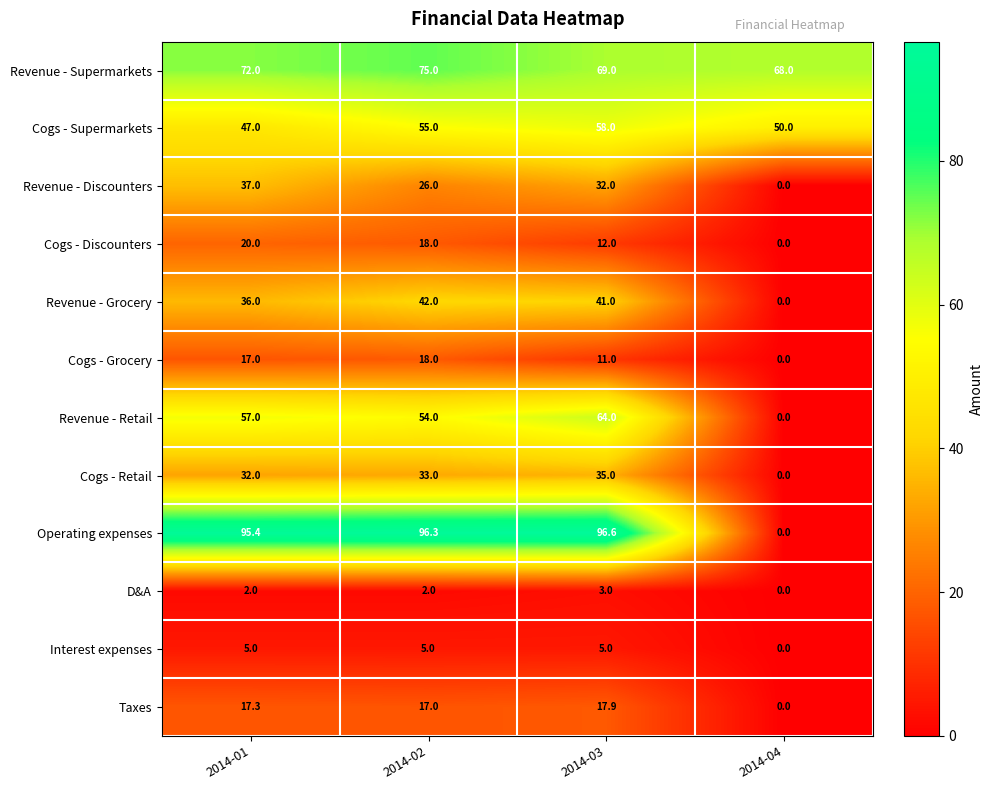

What is the difference between the maximum and second lowest values in the Cogs - Supermarkets series?

8.0